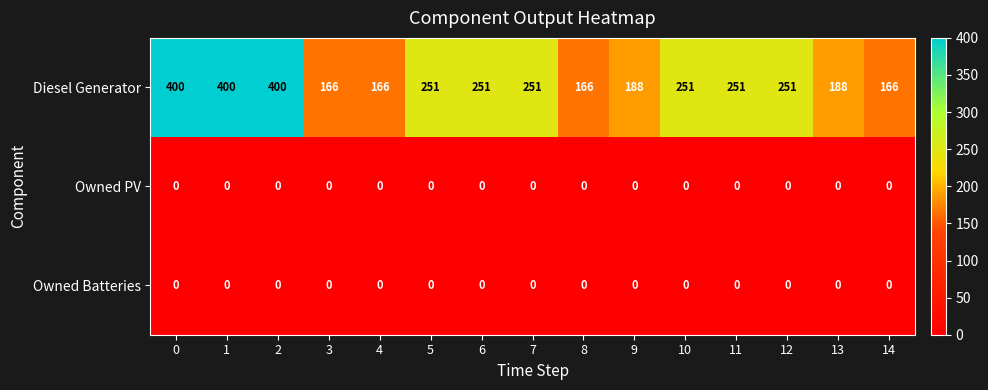

The value of Diesel Generator at 10 is 251. True or false?

True